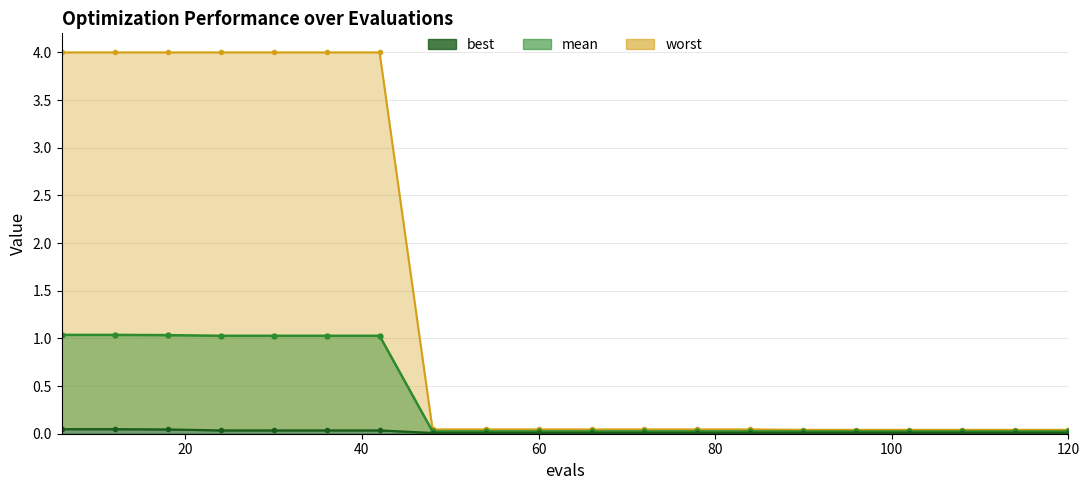

At how many categories does at least one series exceed 1?

7